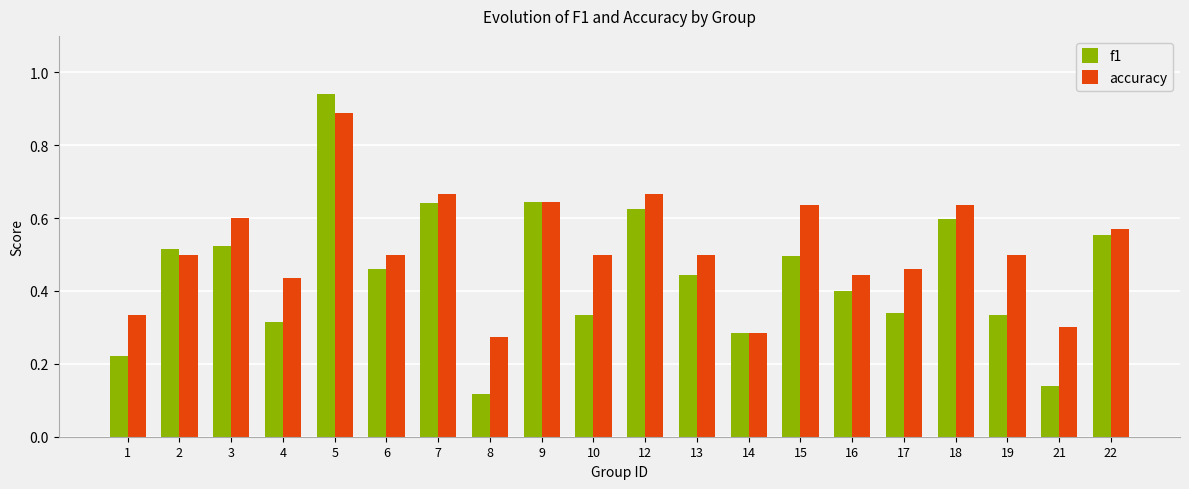

How many accuracy values are between 0 and 1?

20